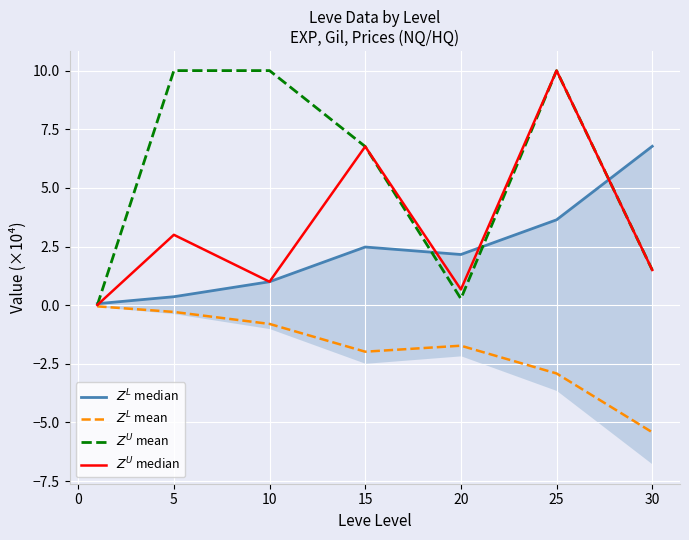

Which series has the widest spread of values?

$Z^U$ mean